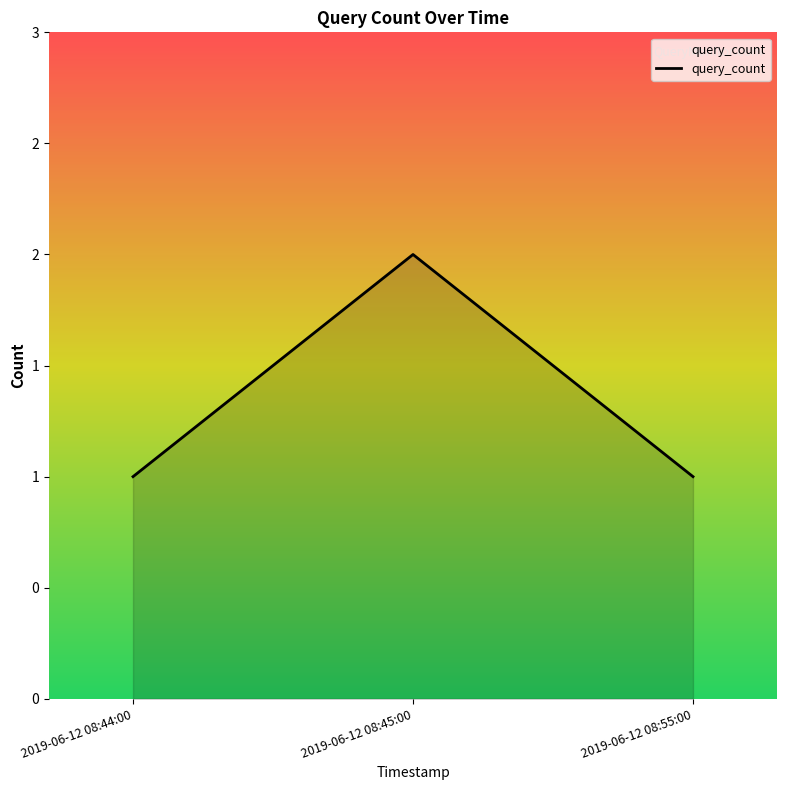

Does the chart display data point markers on the line(s)?

No